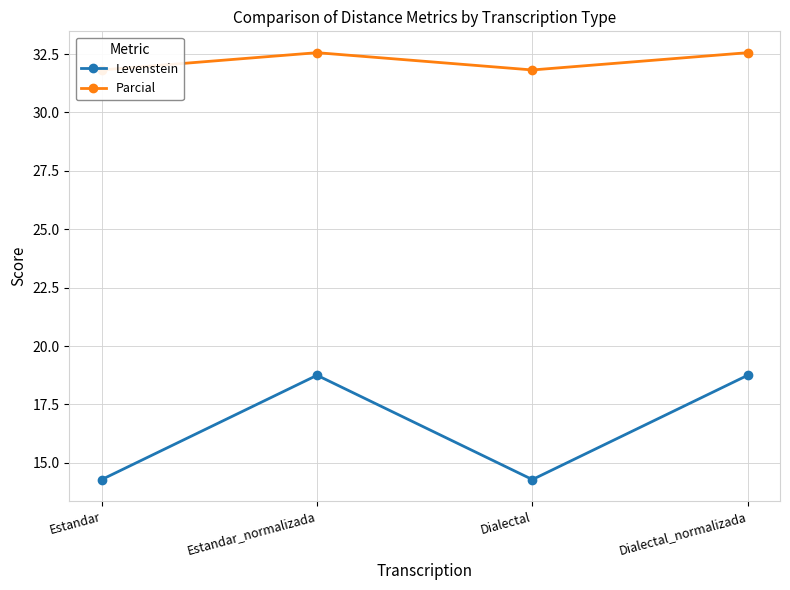

What is the approximate value of Levenstein at Dialectal_normalizada?

18.8